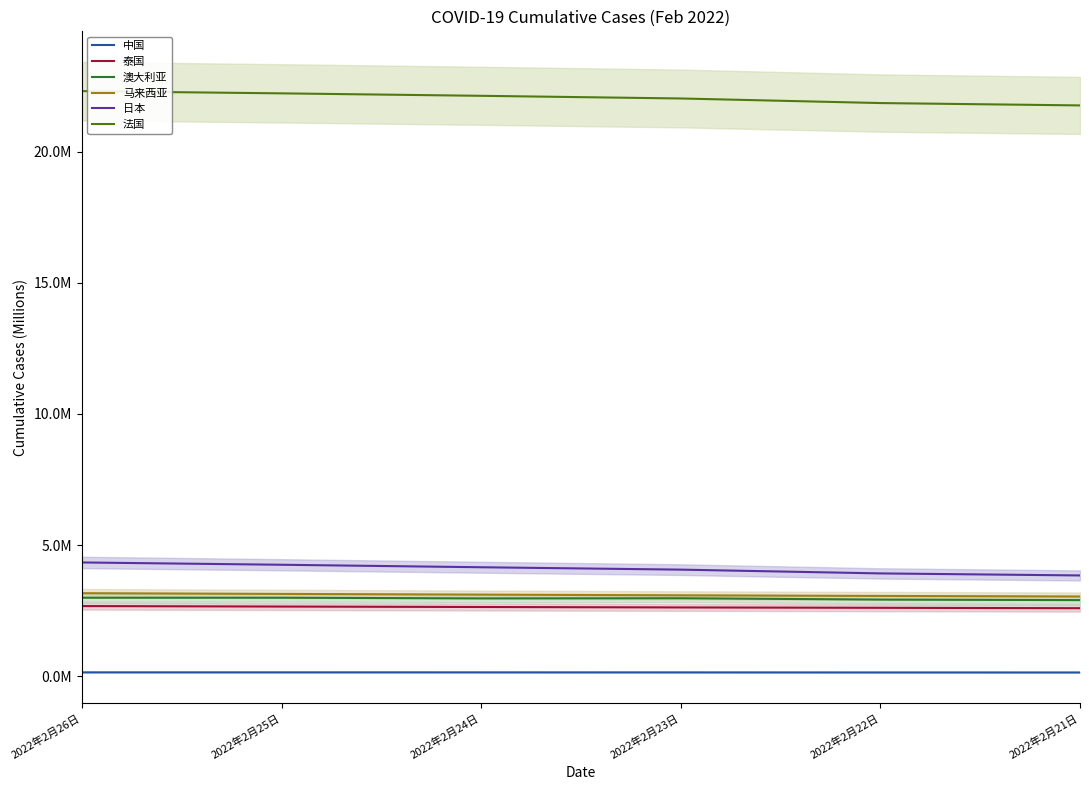

Reading right to left, what are all the values shown in this chart?

中国: 0.1	0.1	0.1	0.1	0.1	0.1
泰国: 2.6	2.6	2.6	2.6	2.7	2.7
澳大利亚: 2.9	2.9	3.0	3.0	3.0	3.0
马来西亚: 3.0	3.1	3.1	3.1	3.1	3.2
日本: 3.8	3.9	4.1	4.2	4.3	4.3
法国: 21.8	21.9	22.0	22.1	22.2	22.3